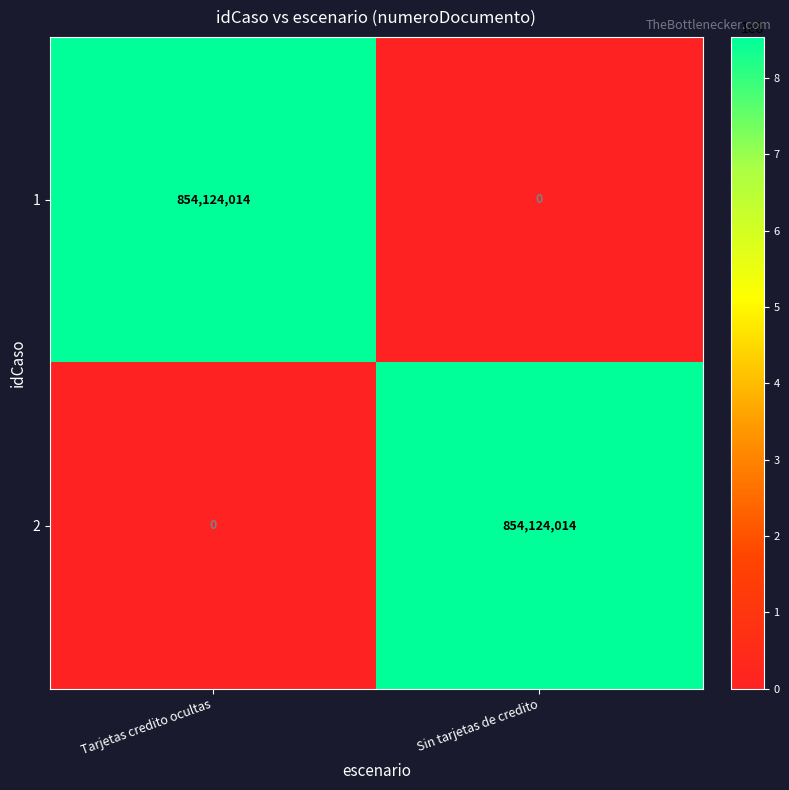

Is the value of 1 at Tarjetas credito ocultas greater than the value of 2 at Tarjetas credito ocultas?

Yes